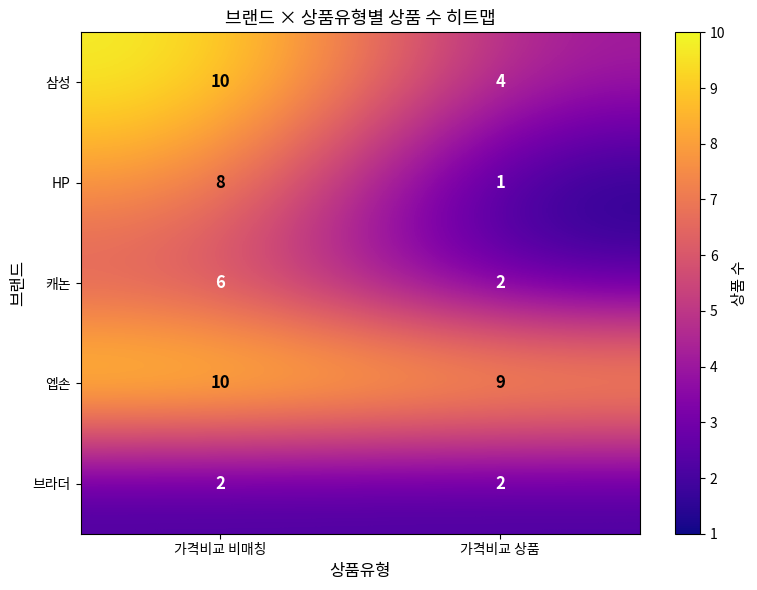

Count the number of categories in the chart.

2